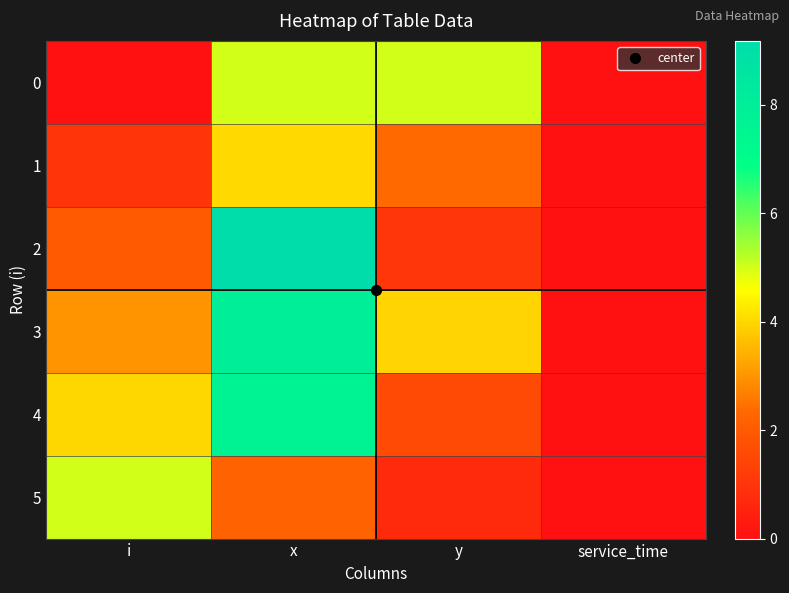

At service_time, list the series in order from smallest to largest.

0, 1, 2, 3, 4, 5